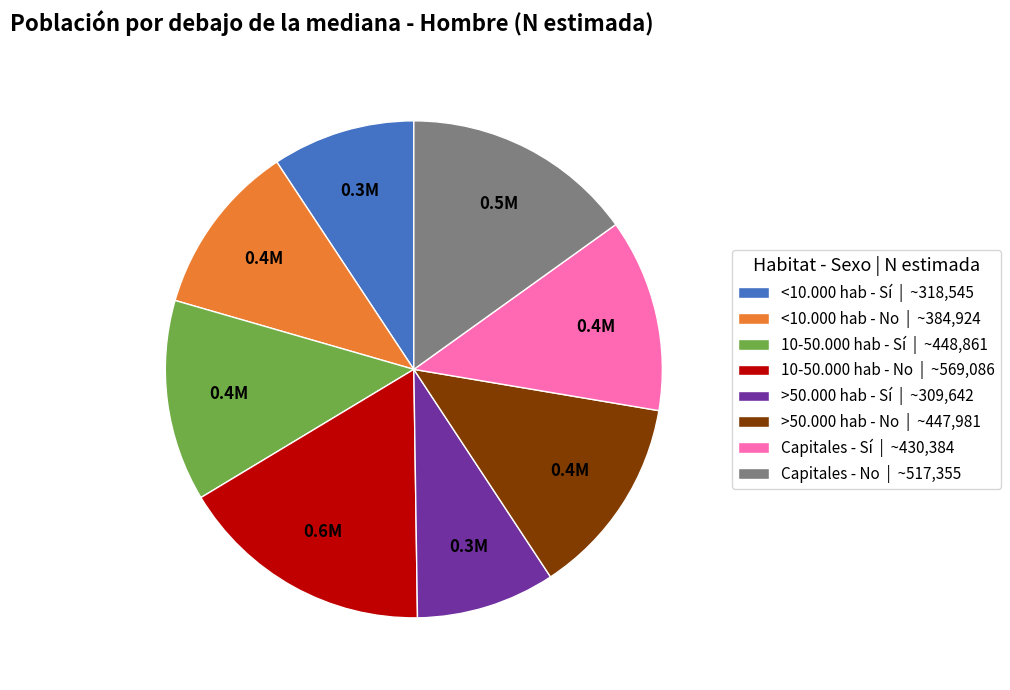

Approximately how many times larger is the value at >50.000 hab - No compared to 10-50.000 hab - Sí?

1.0